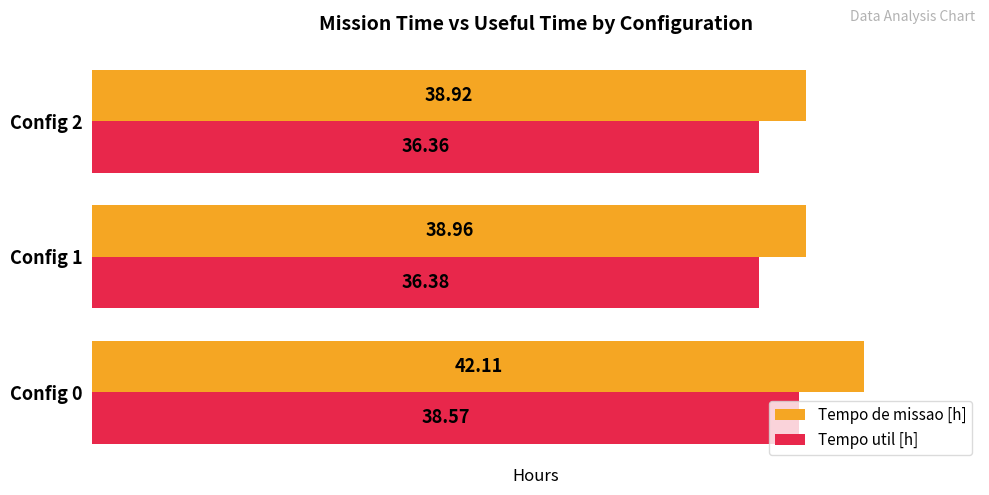

What are all the series names shown in the legend?

Tempo de missao [h], Tempo util [h]